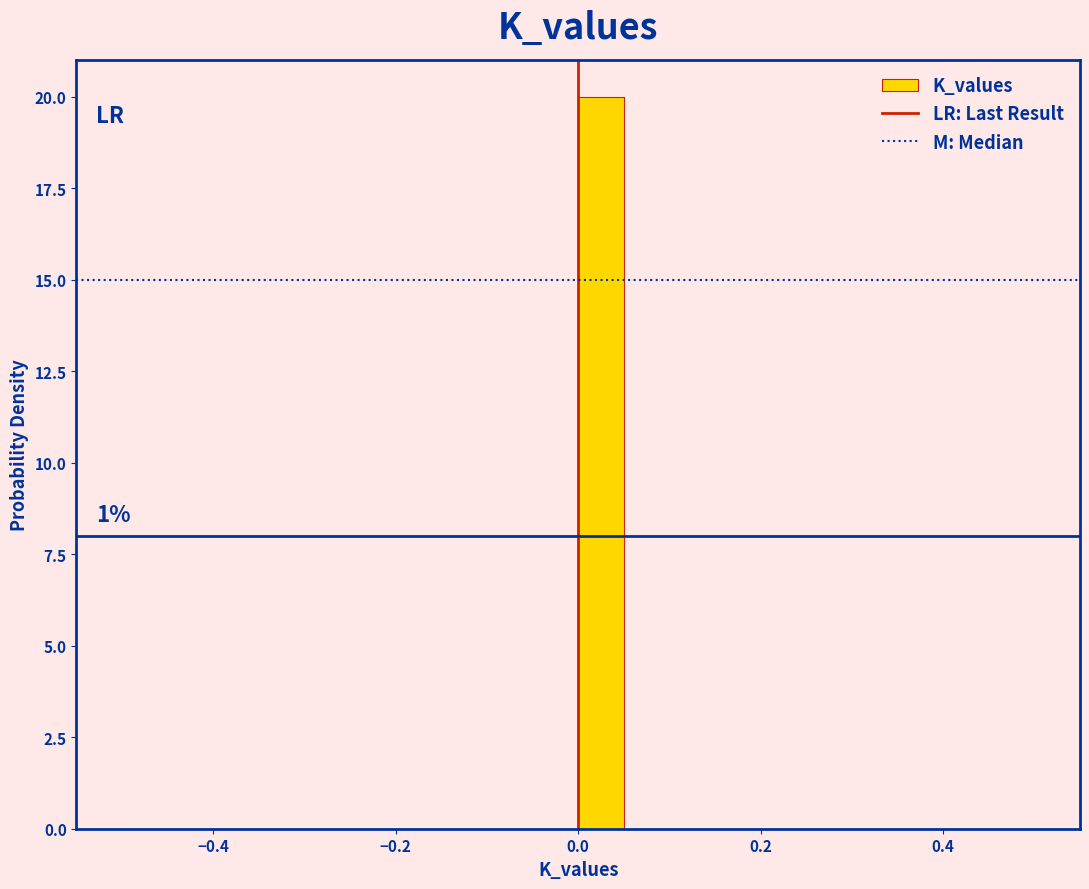

Read against the x-axis, roughly where is the centre of the tallest bar?

0.02